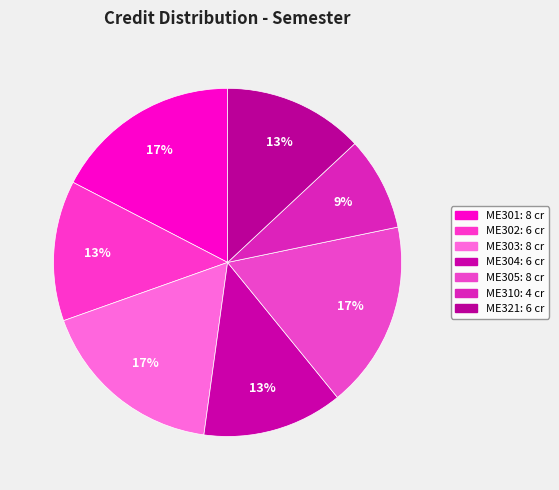

Approximately how many times larger is the value at ME305 compared to ME302?

1.3